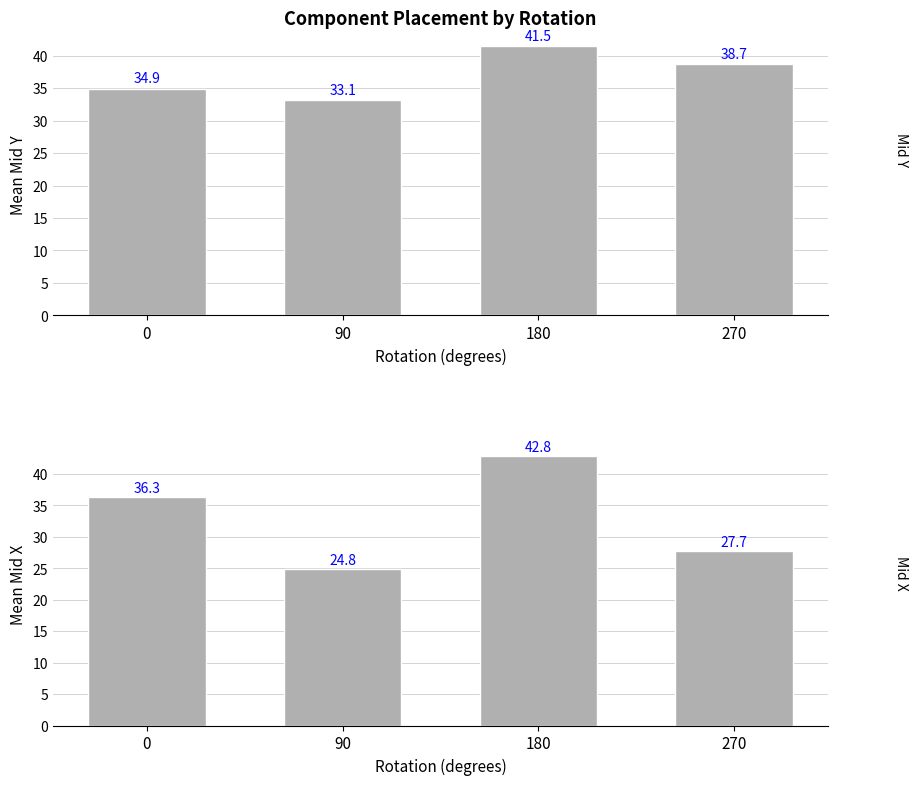

At which category is the sum across all series the highest?

180